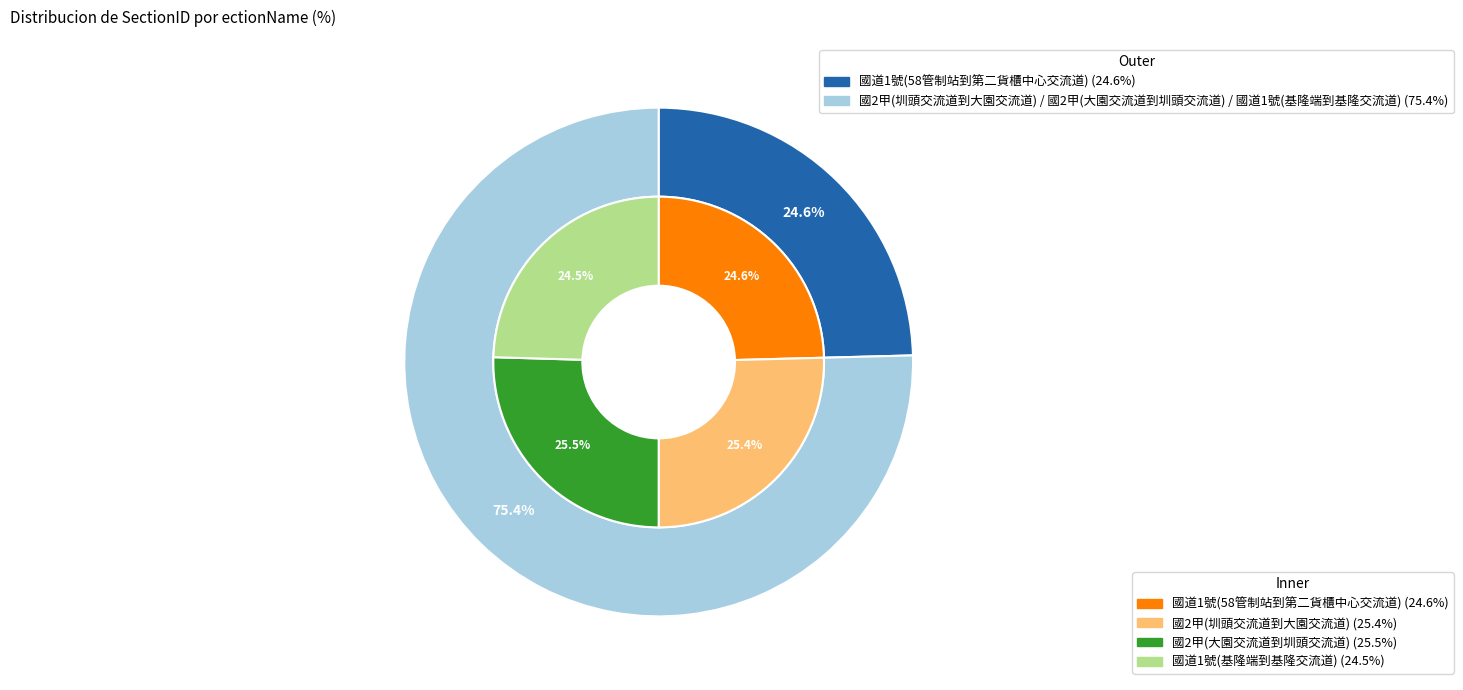

What is the total percentage of 國2甲(大園交流道到圳頭交流道) and 國道1號(基隆端到基隆交流道)?

50.0%